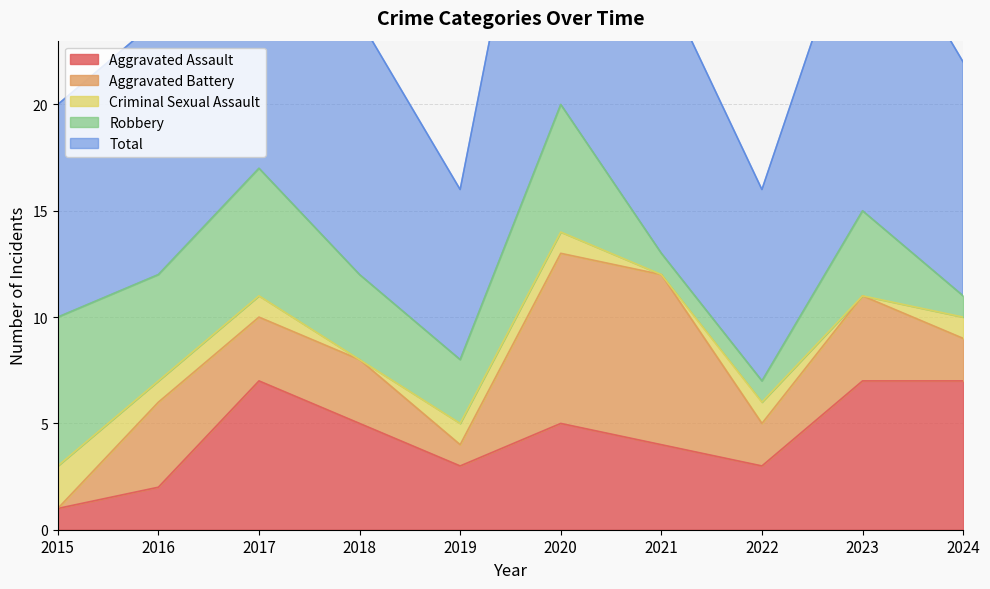

True or false: Total and Aggravated Assault intersect in this chart.

False